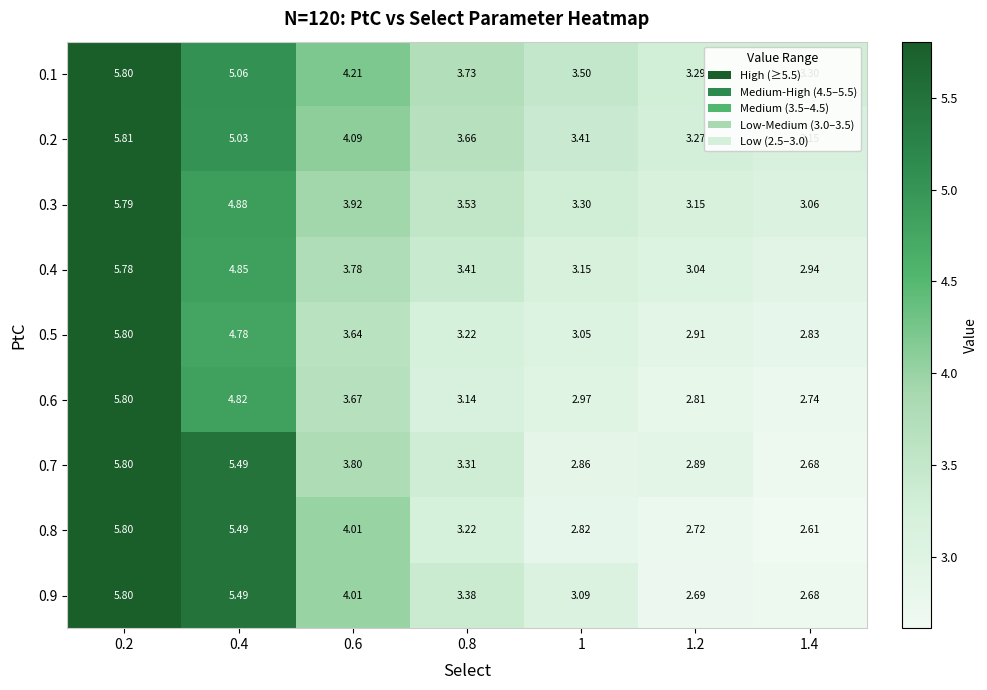

Between 0.6 and 1.4, which is larger?

0.6